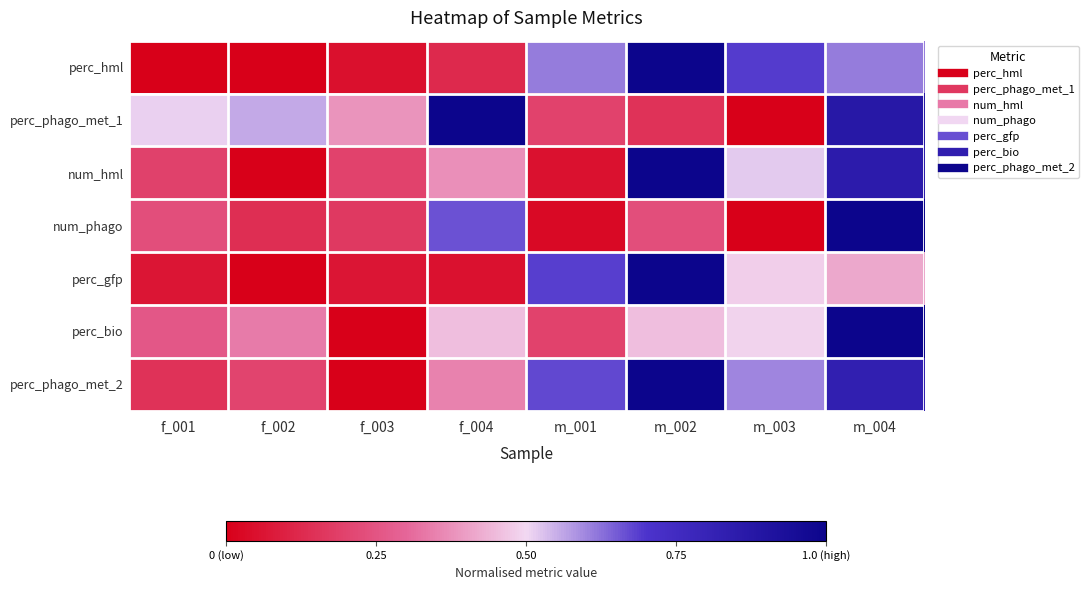

How many data points does each series have?

8